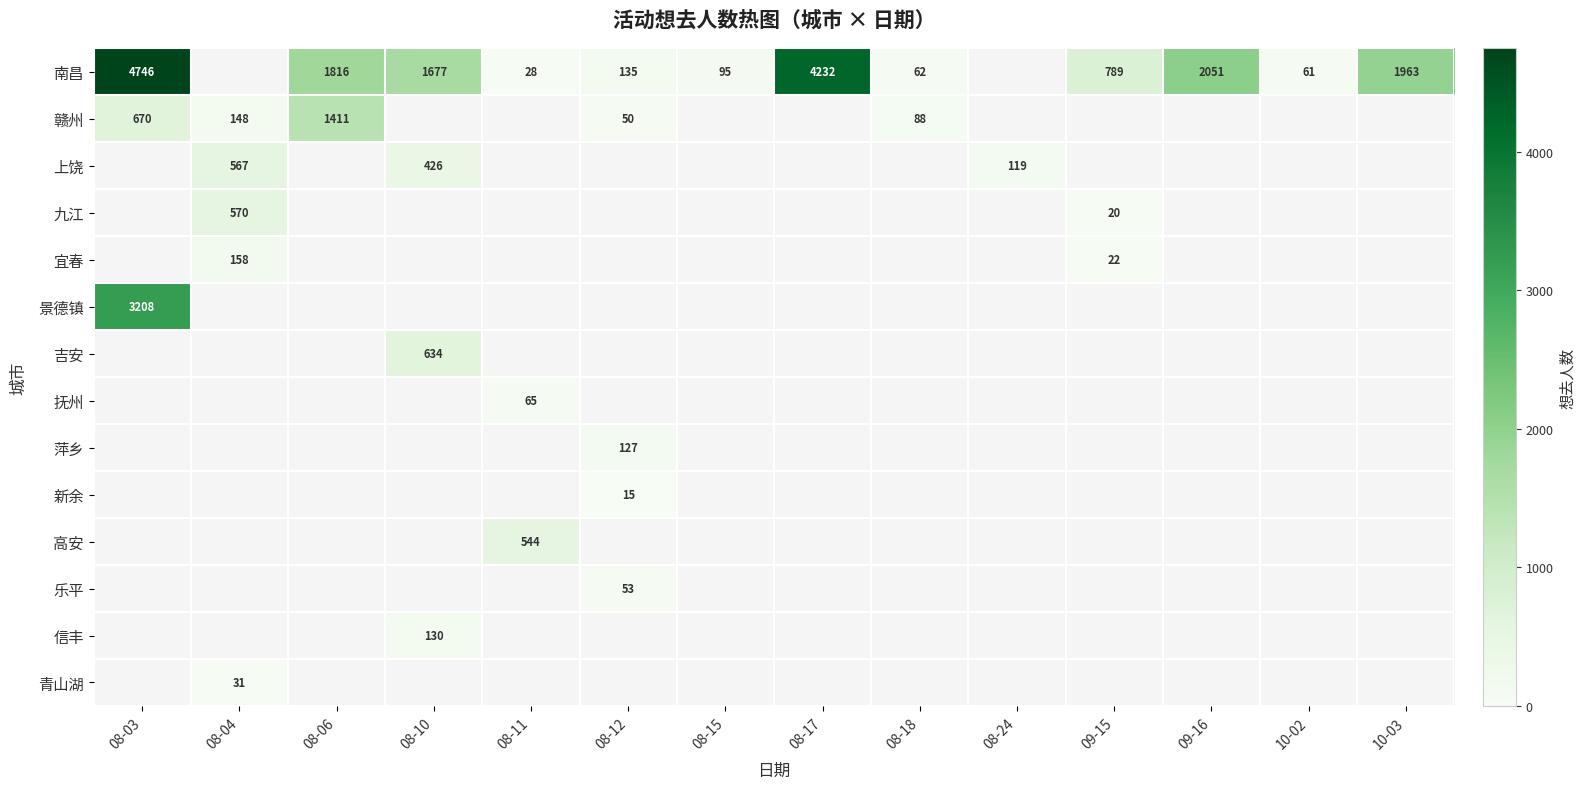

True or false: 南昌 has a value of 81 at 08-18.

False